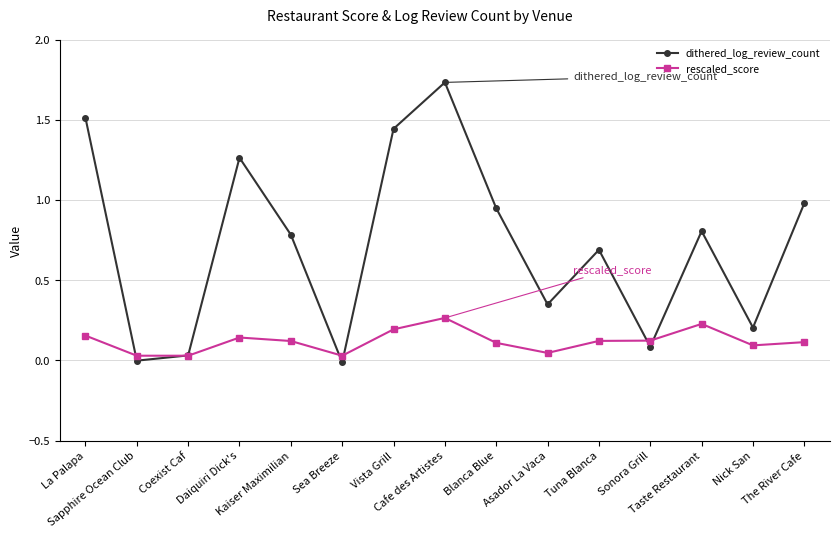

True or false: dithered_log_review_count has more than 1 points higher than both neighbors.

True